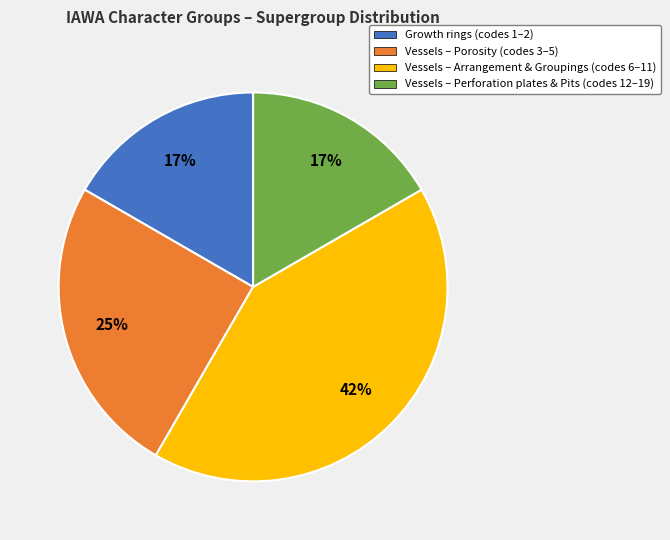

To the nearest percent, what is the difference between the largest and smallest slice percentages?

25%